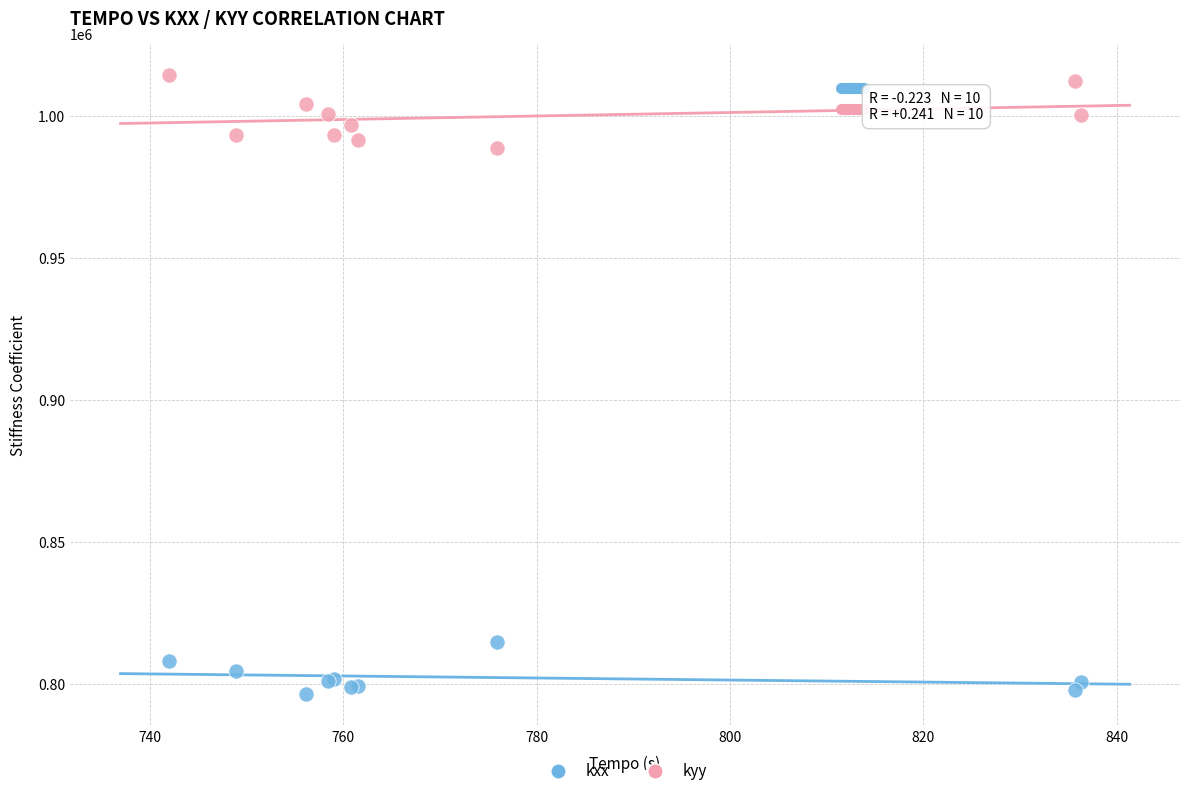

Across all series, what Y value is closest to 905372?

988690